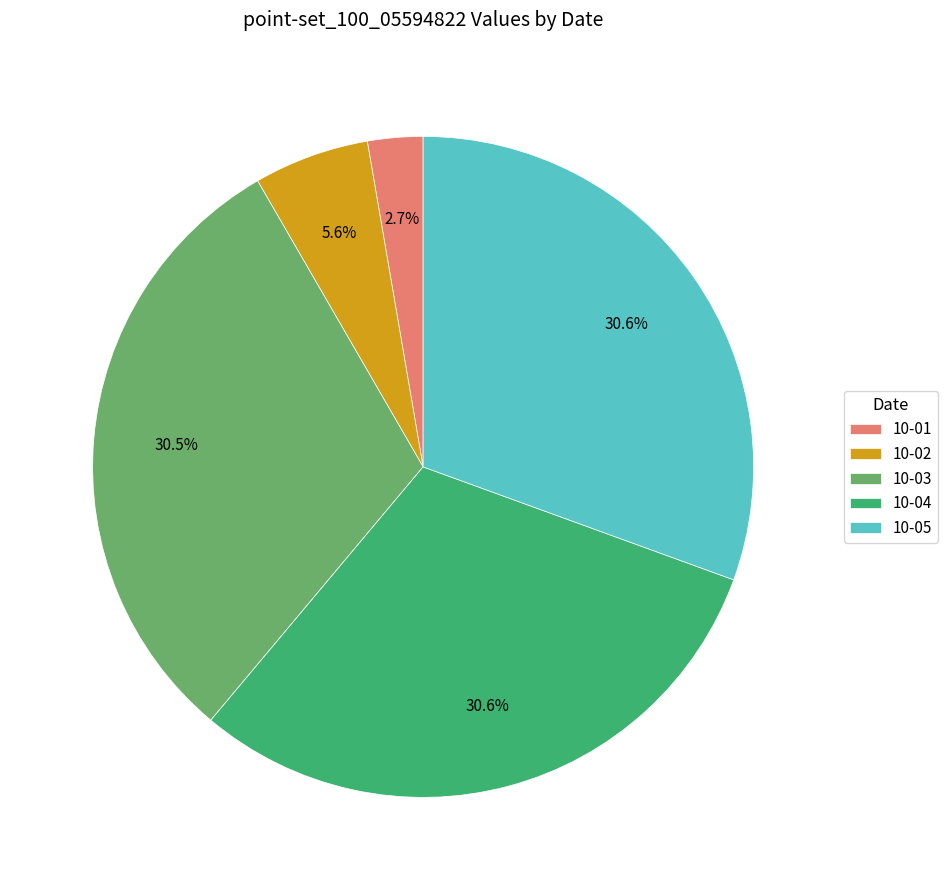

To the nearest percent, what is the average slice percentage?

20%